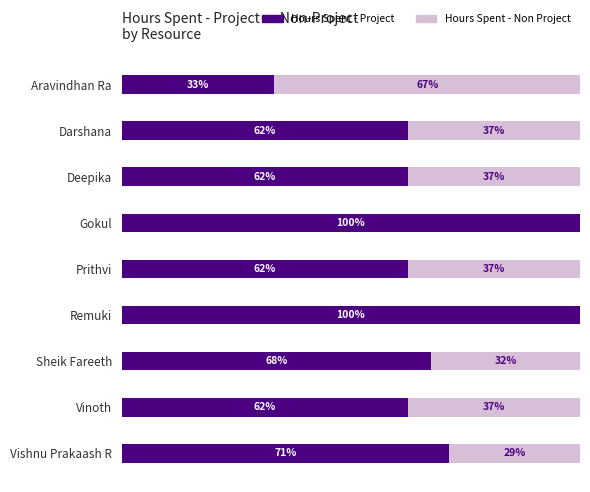

What is the difference between the maximum and second lowest values in the Hours Spent - Project series?

37.5